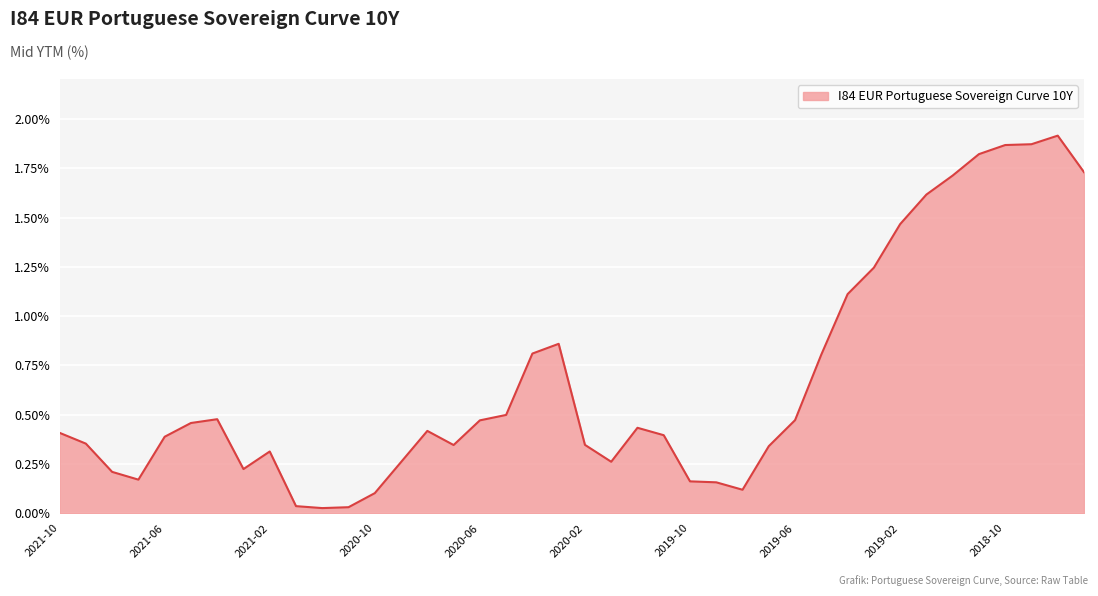

Does the chart display data point markers on the line(s)?

No